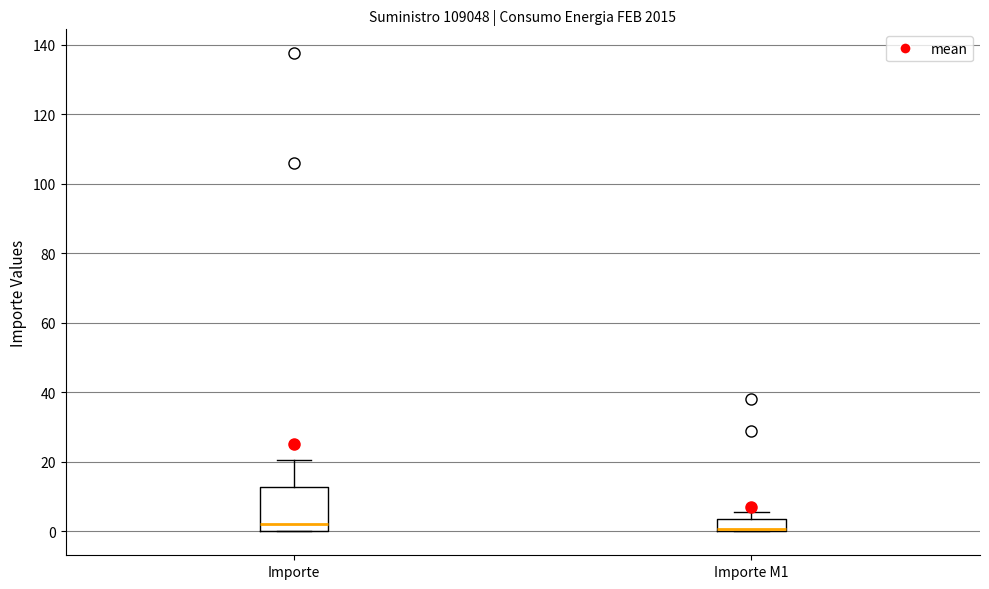

Comparing the boxes themselves (not the whiskers), which one is the tallest?

Importe